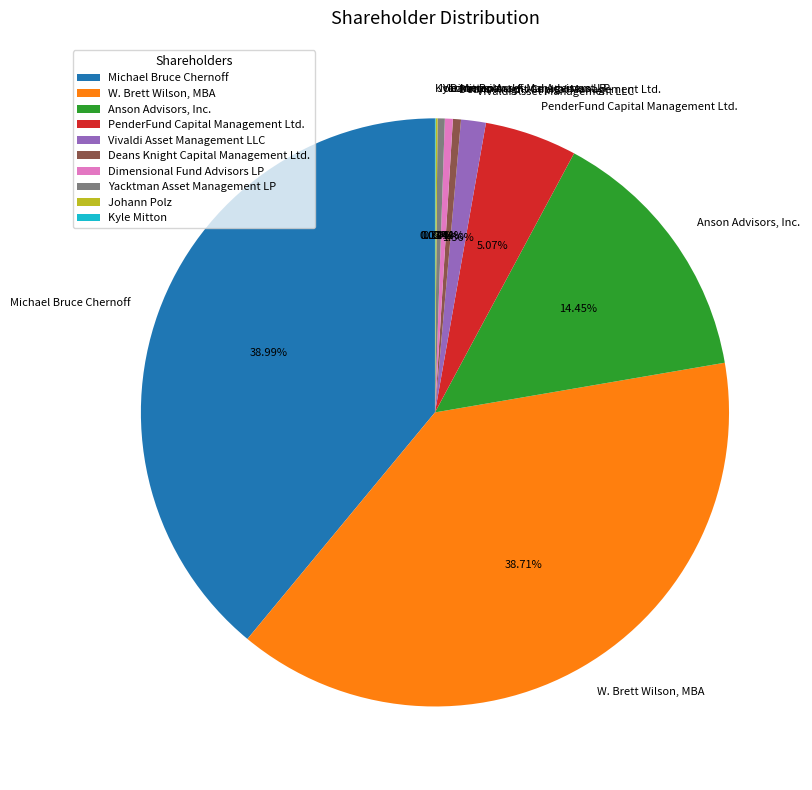

What percentage is NOT represented by PenderFund Capital Management Ltd.?

94.9%